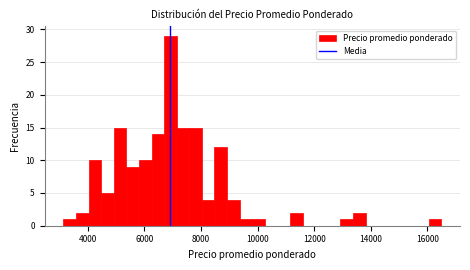

Read against the x-axis, roughly where is the centre of the tallest bar?

7000